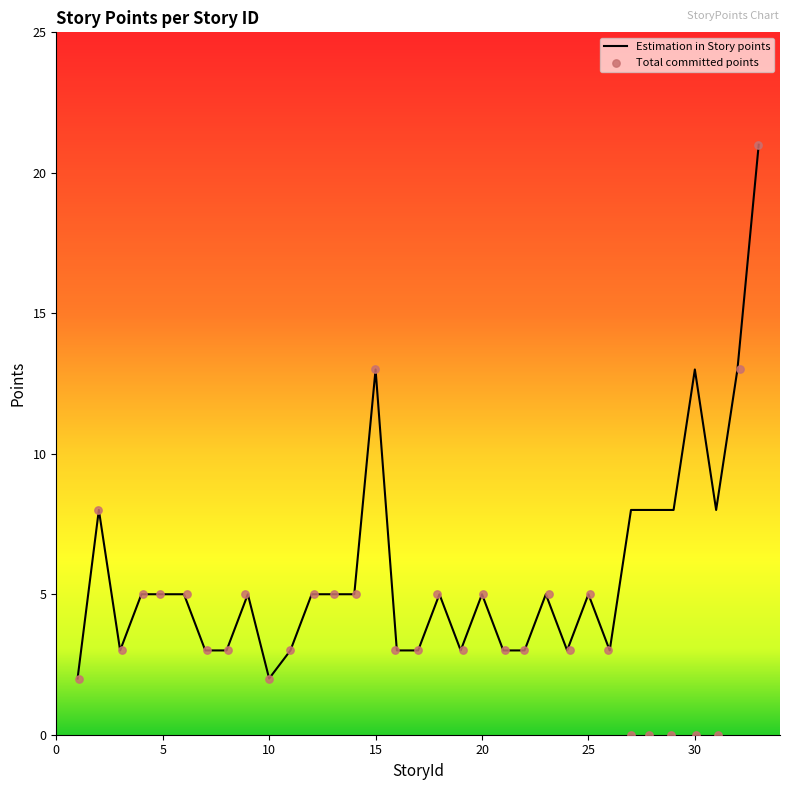

What are all the series names shown in the legend?

Estimation in Story points, Total committed points